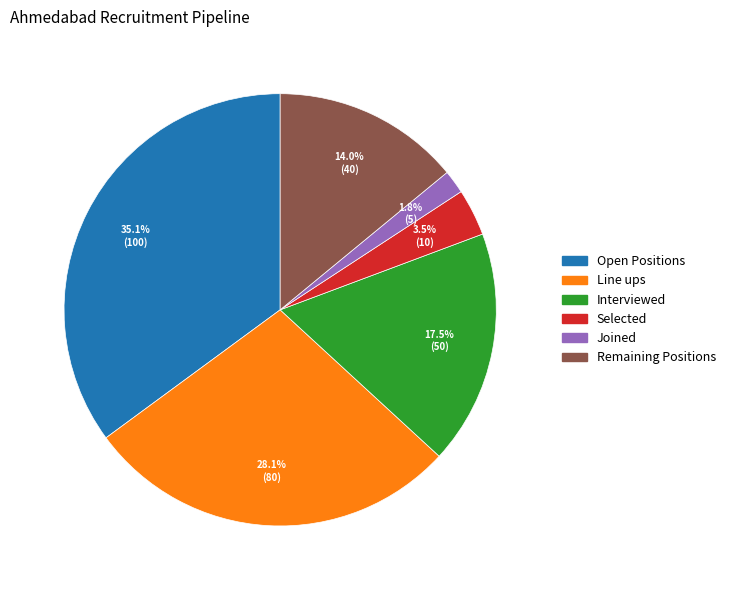

Rank the categories by value from highest to lowest.

Open Positions, Line ups, Interviewed, Remaining Positions, Selected, Joined